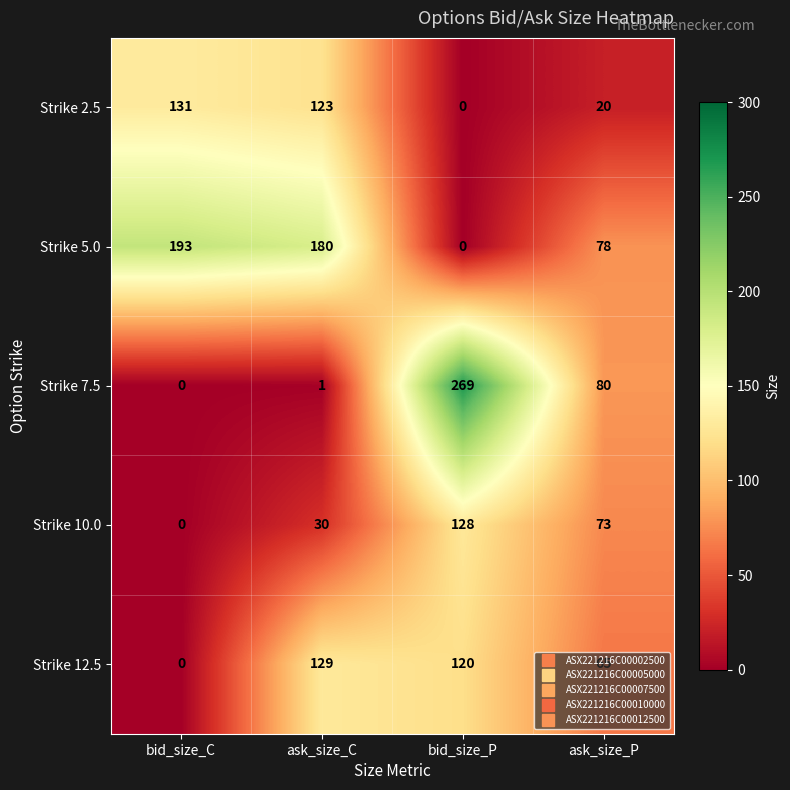

Which series has the largest range (max minus min)?

Strike 7.5